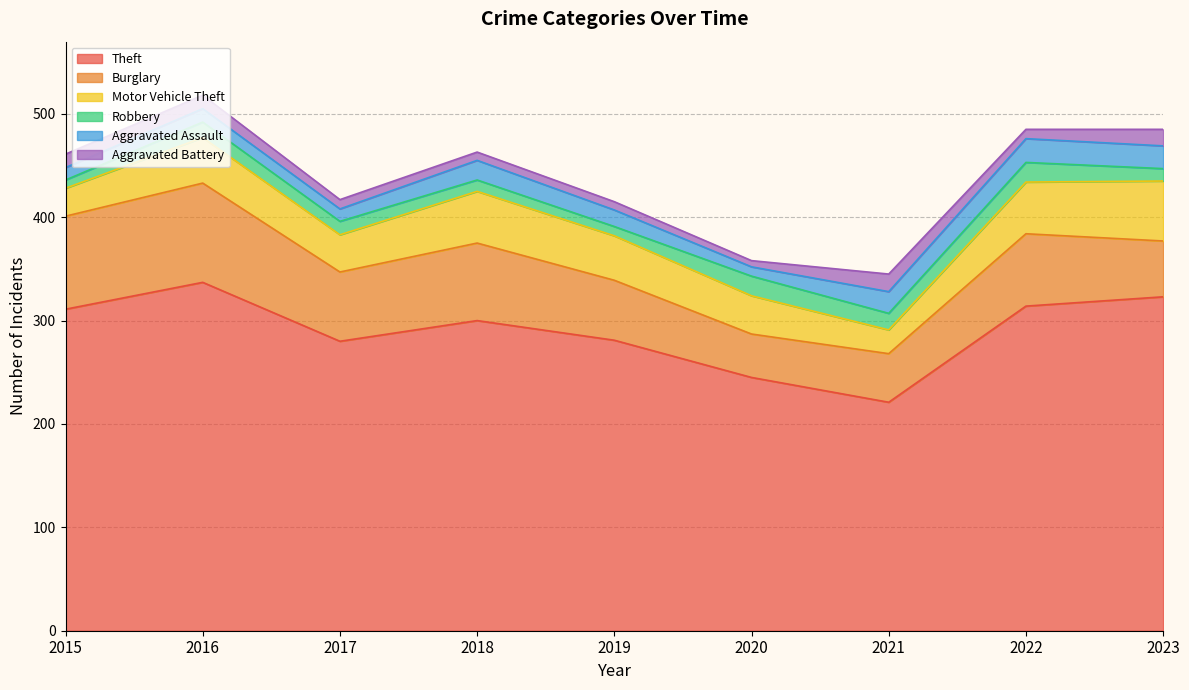

Rank the categories by Robbery value from lowest to highest.

2015, 2019, 2018, 2023, 2017, 2016, 2021, 2020, 2022